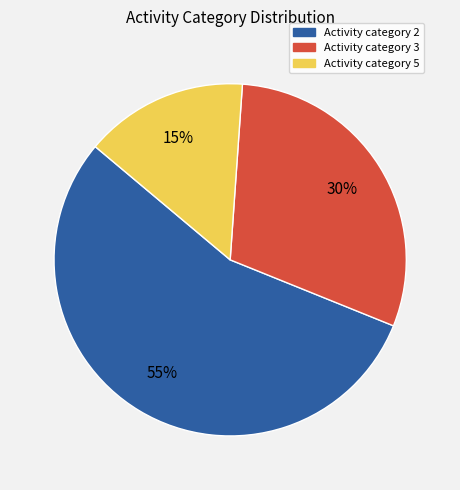

To the nearest percent, what is the difference between the largest and smallest slice percentages?

40%